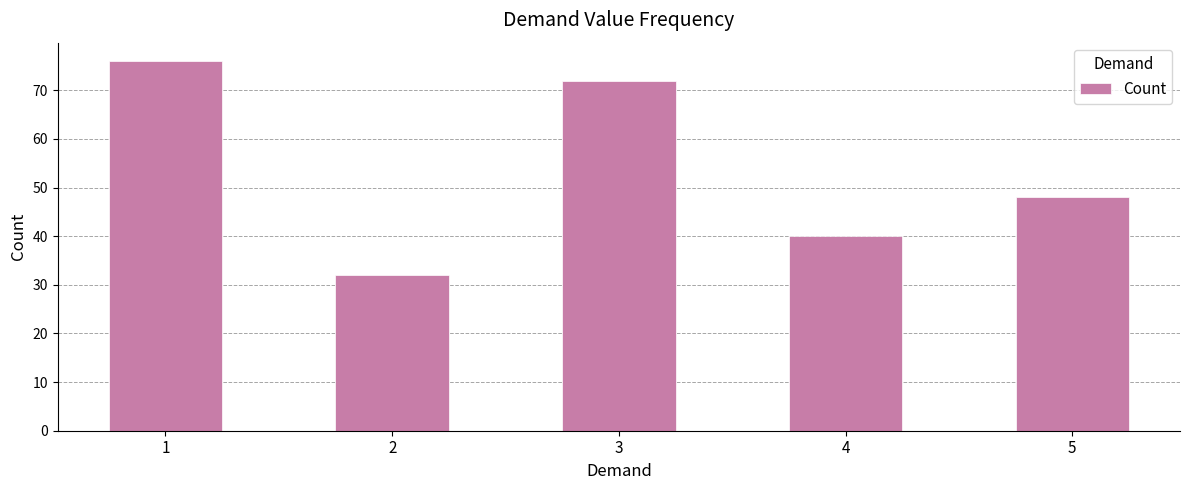

Reading left to right, transcribe all the data shown in this chart.

76	32	72	40	48